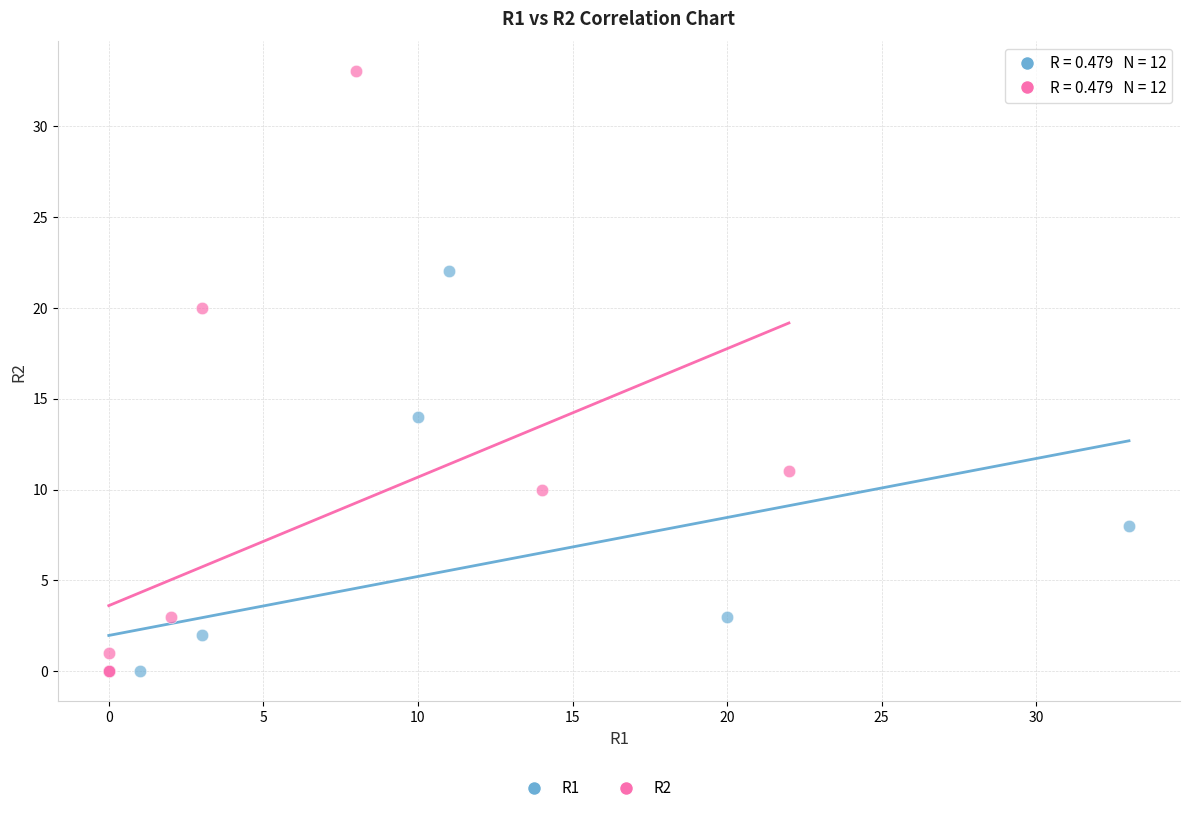

Which series contains the highest Y value?

R2